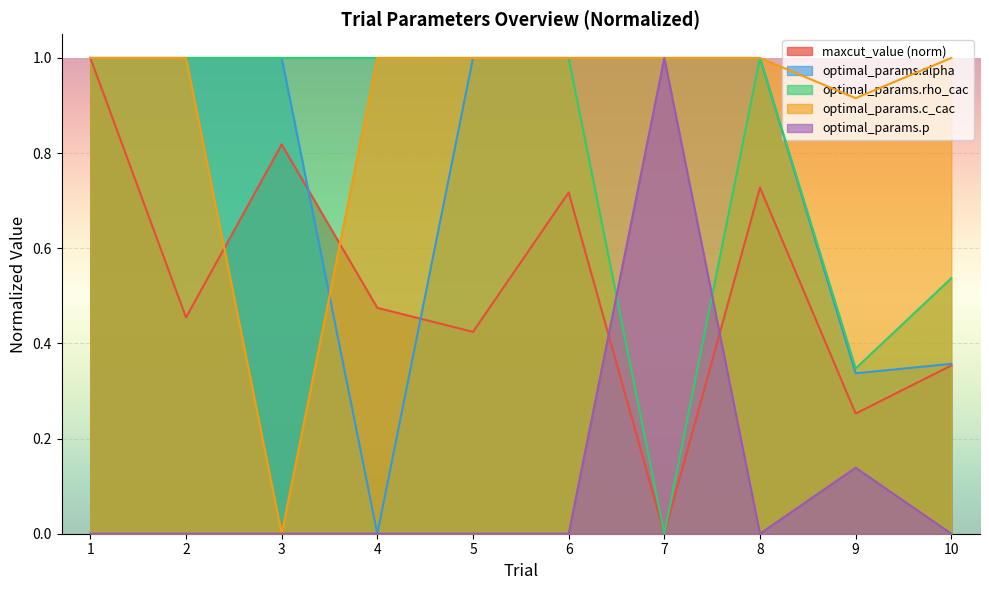

True or false: optimal_params.c_cac has a value of 1.4 at 5.

False